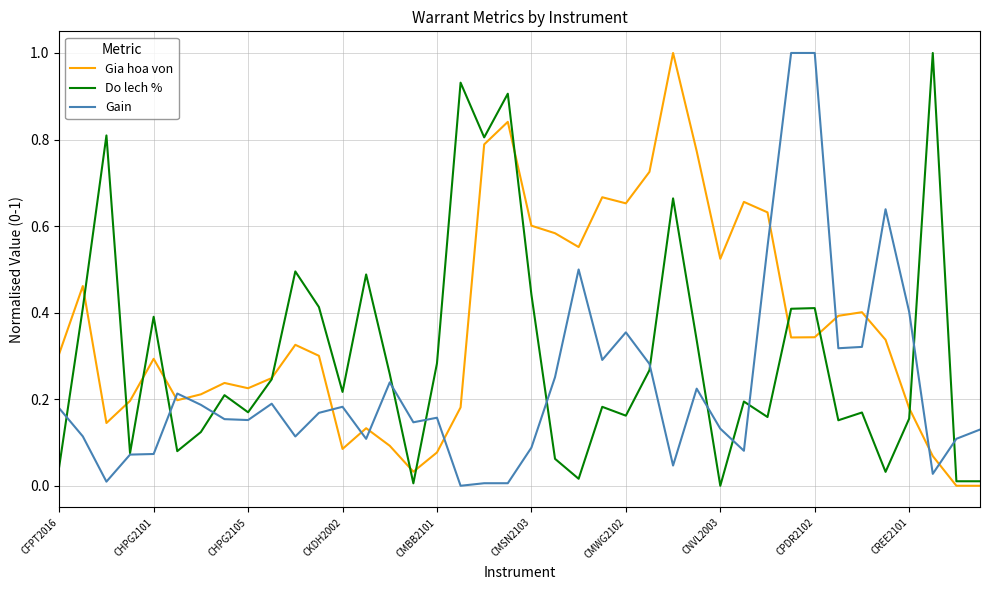

After their last crossing, which series has the higher values: Gia hoa von or Gain?

Gain